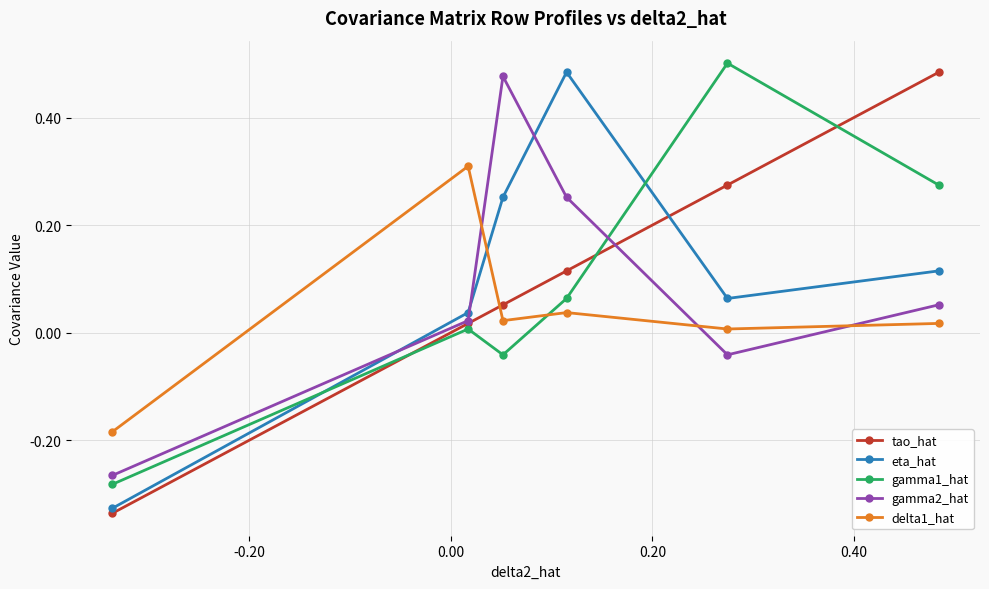

True or false: tao_hat and gamma1_hat cross at least once.

True